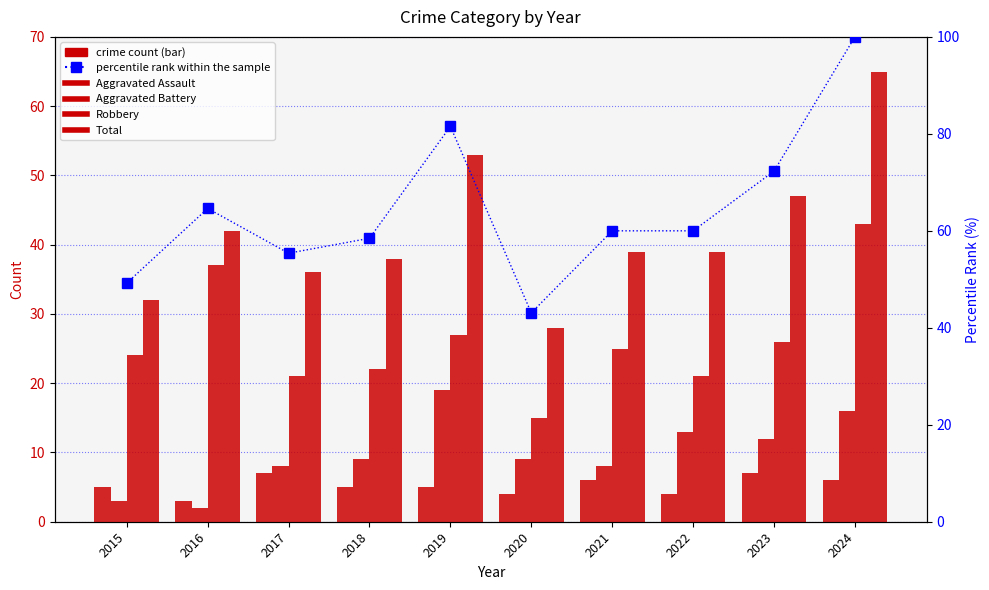

The value of Aggravated Assault at 2024 is 6.0. True or false?

True